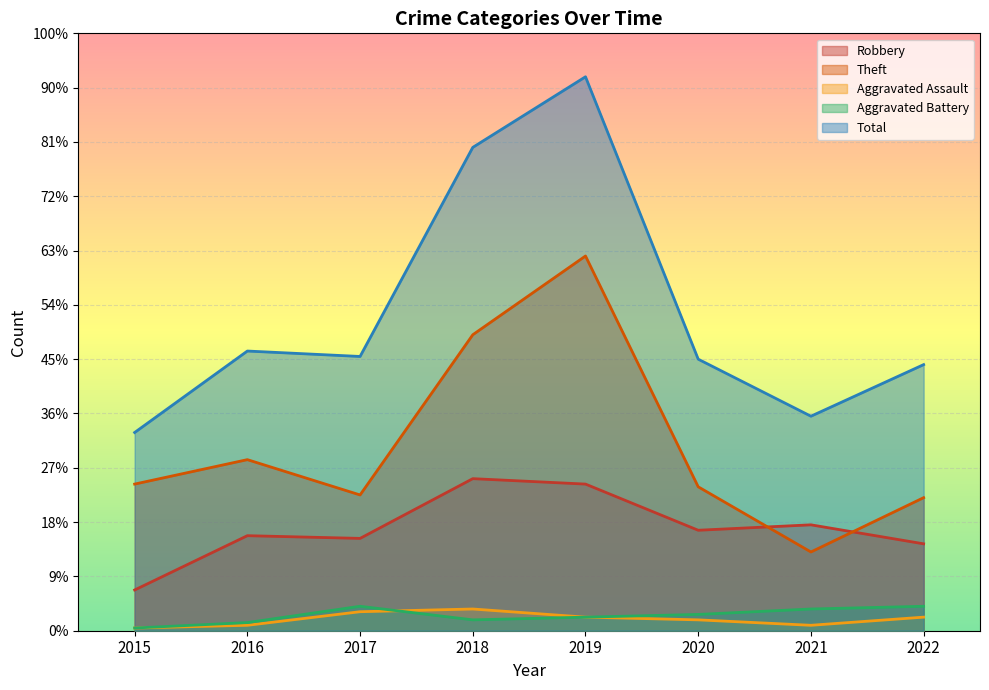

Is it true that Aggravated Assault equals 3 at 2018?

False